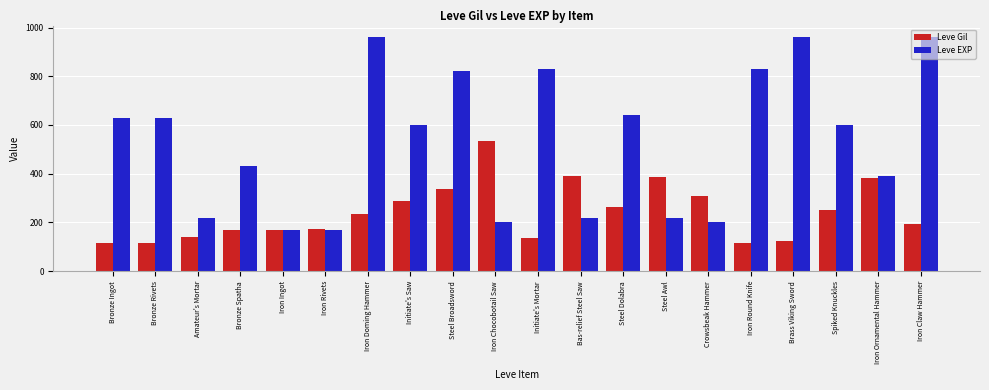

At which category is the sum across all series the highest?

Iron Doming Hammer